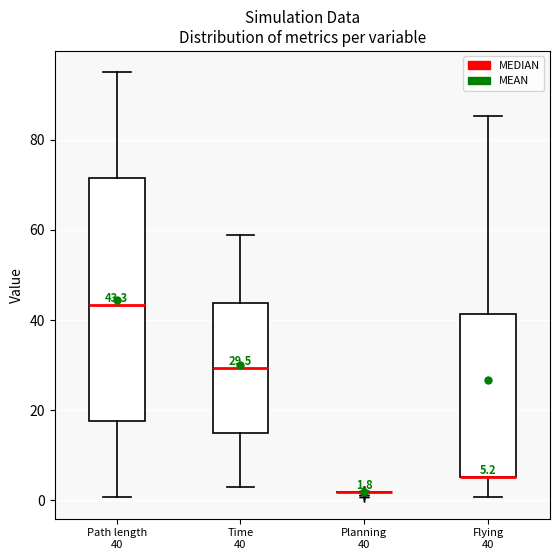

Which box is the tallest, from its lower edge to its upper edge?

Path length 40